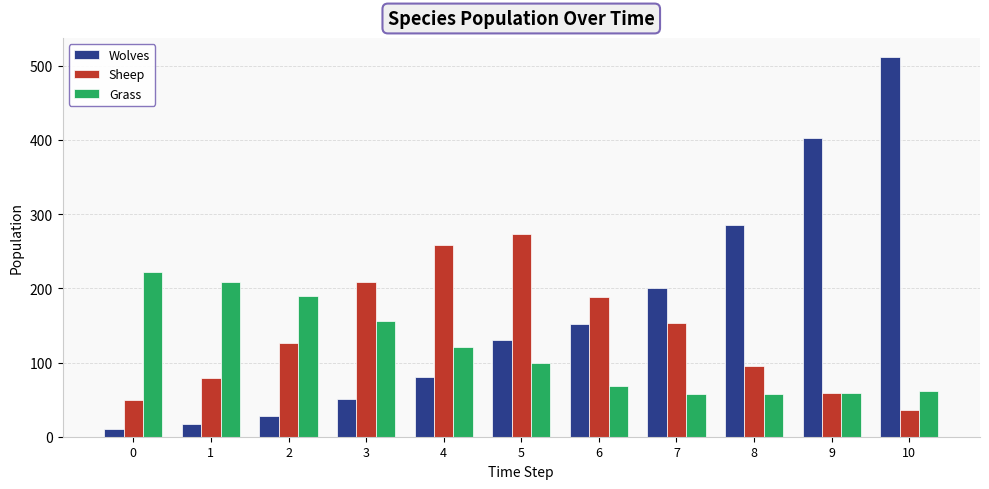

The Wolves series shows 152 at 6. True or false?

True